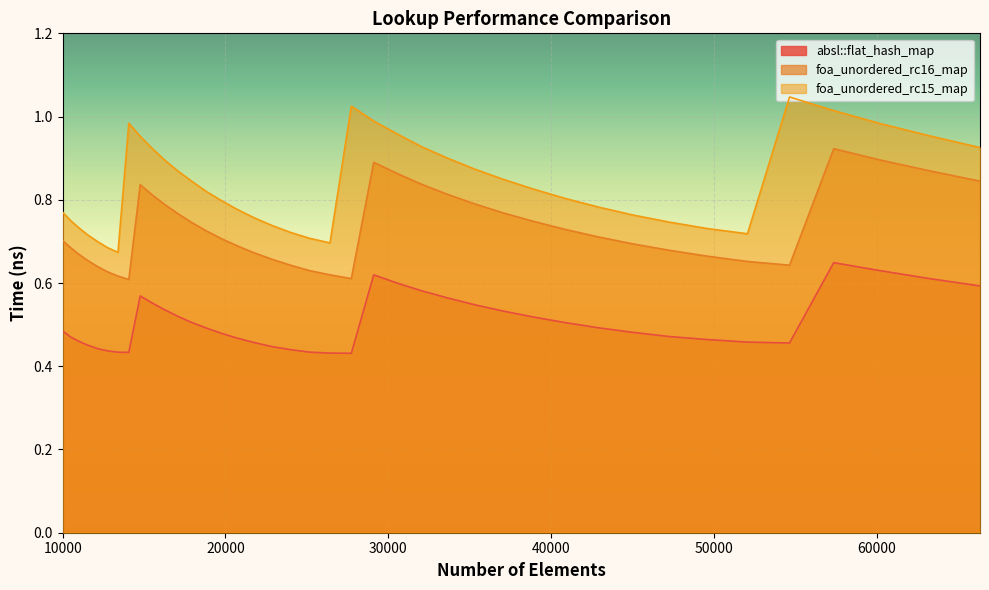

Between 17927 and 52069, which series saw the biggest shift?

foa_unordered_rc15_map